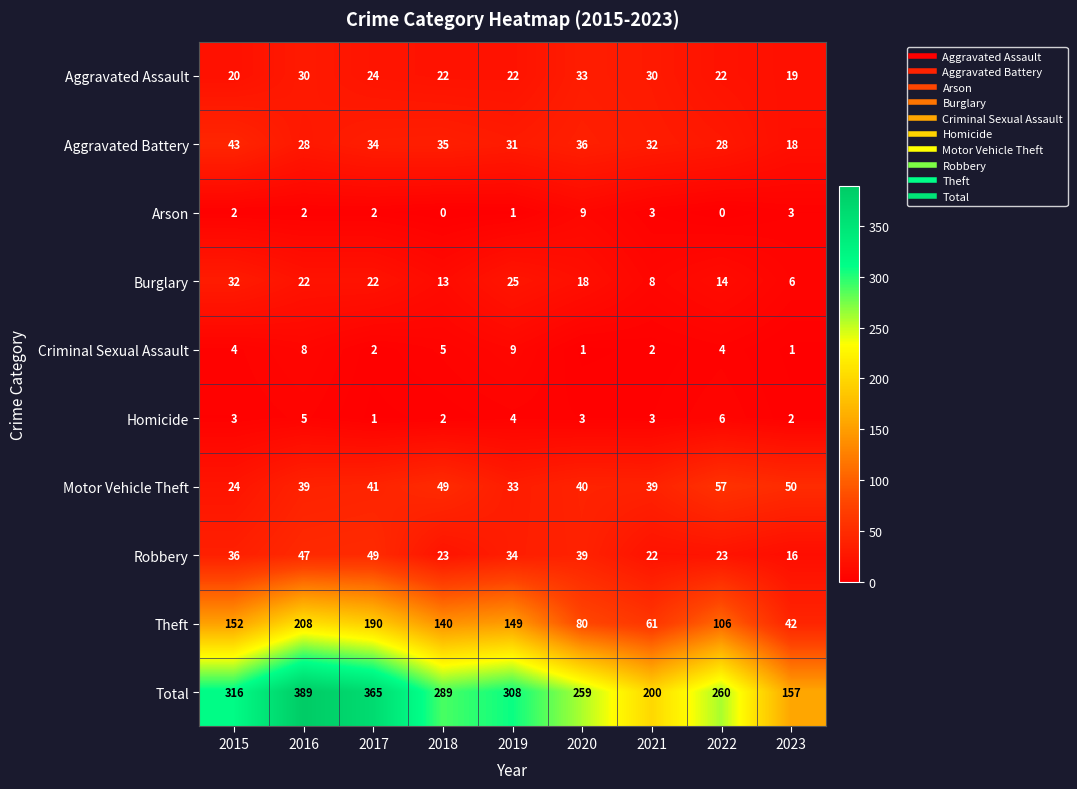

What is the average value of the Theft series?

125